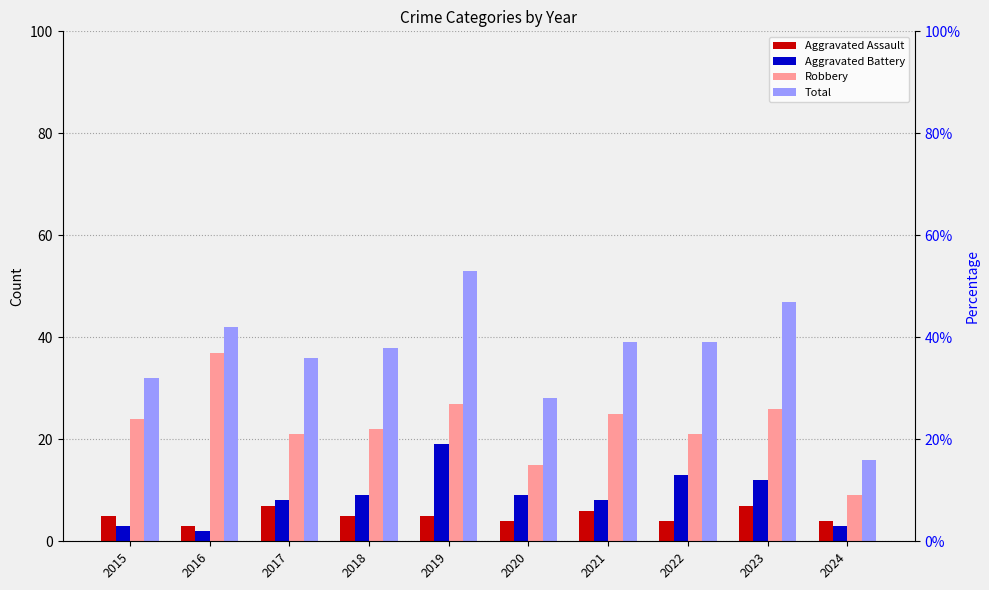

What is the sum of all Robbery values?

227